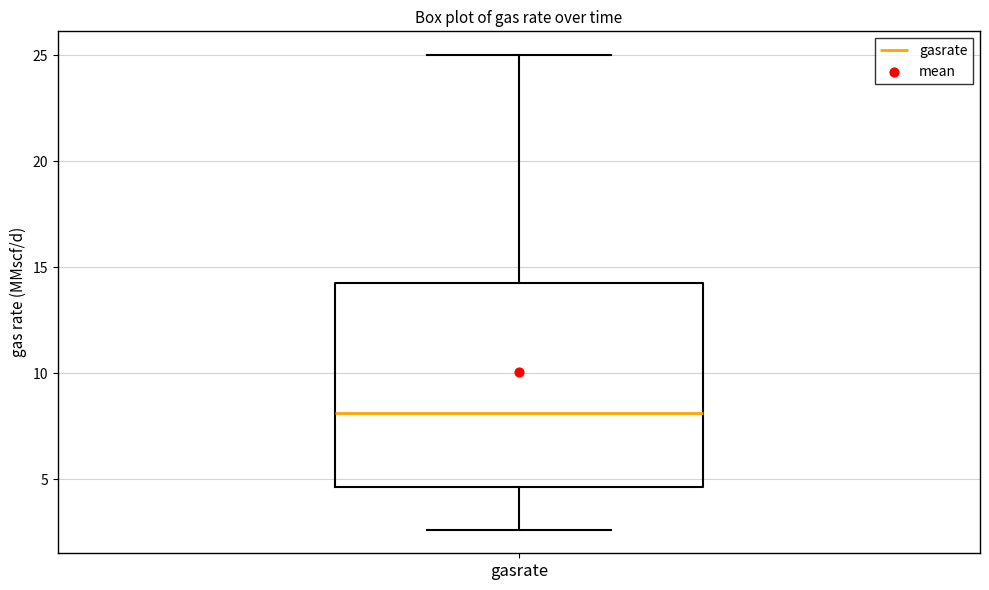

Transcribe this box plot: give where the median line is, the range the box spans, and where the two whiskers end, as read against the y-axis. The values are not printed on the chart, so give them approximately, as read against the axis.

median 8.0, box 4.5 to 14.5, whiskers 2.5 to 25.0